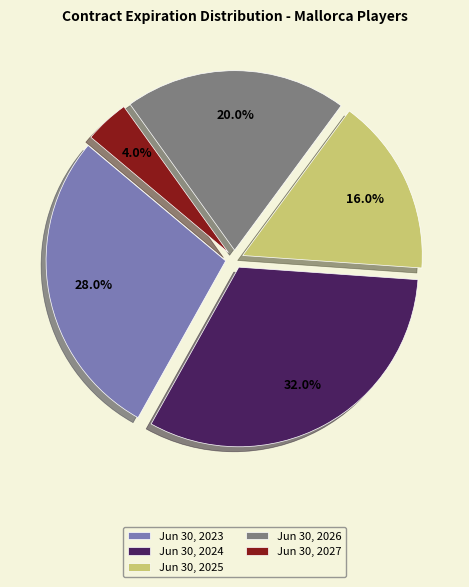

What is the ratio of the value at Jun 30, 2024 to the value at Jun 30, 2023?

1.1